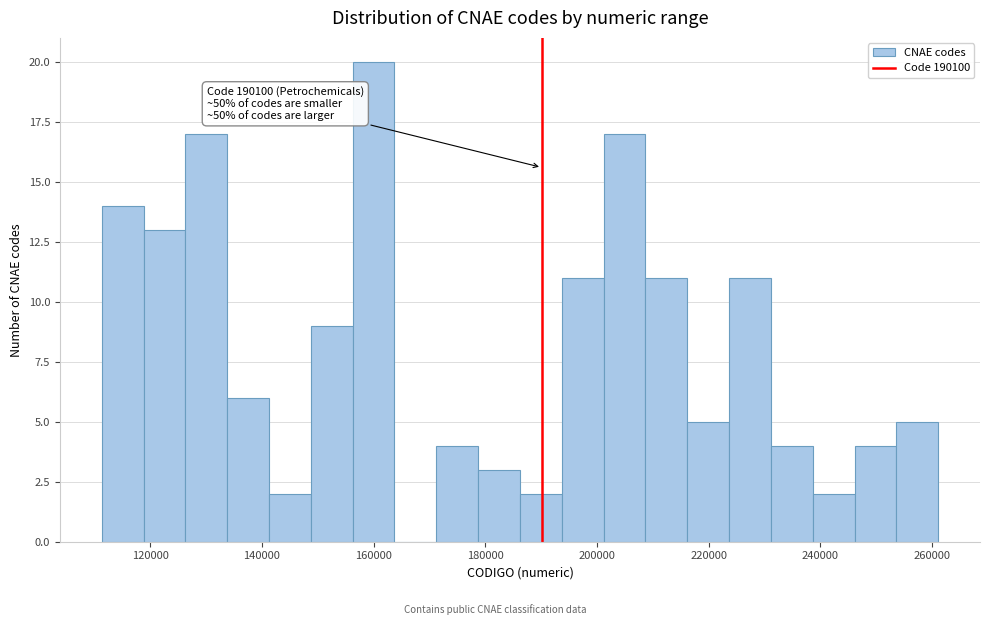

Read against the x-axis, roughly where is the centre of the tallest bar?

160000